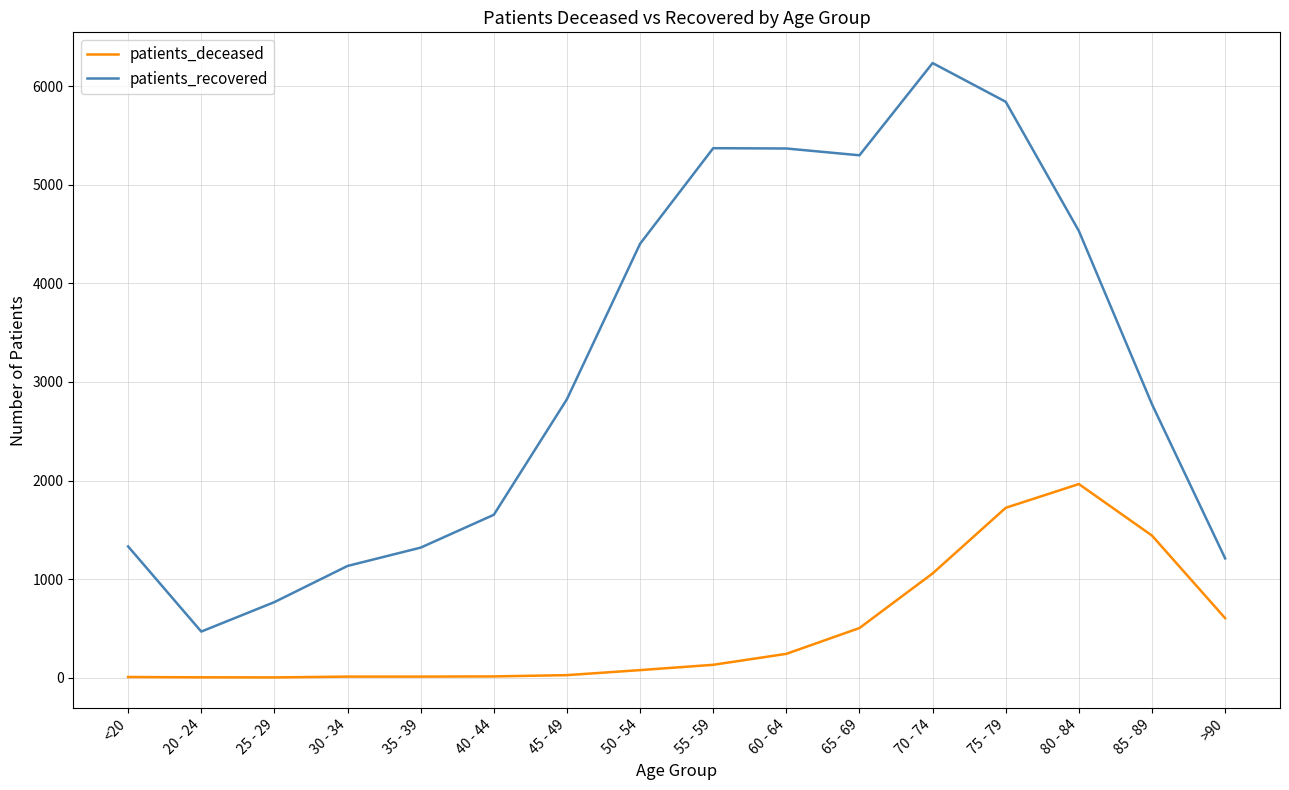

What is the maximum value for patients_deceased?

1964